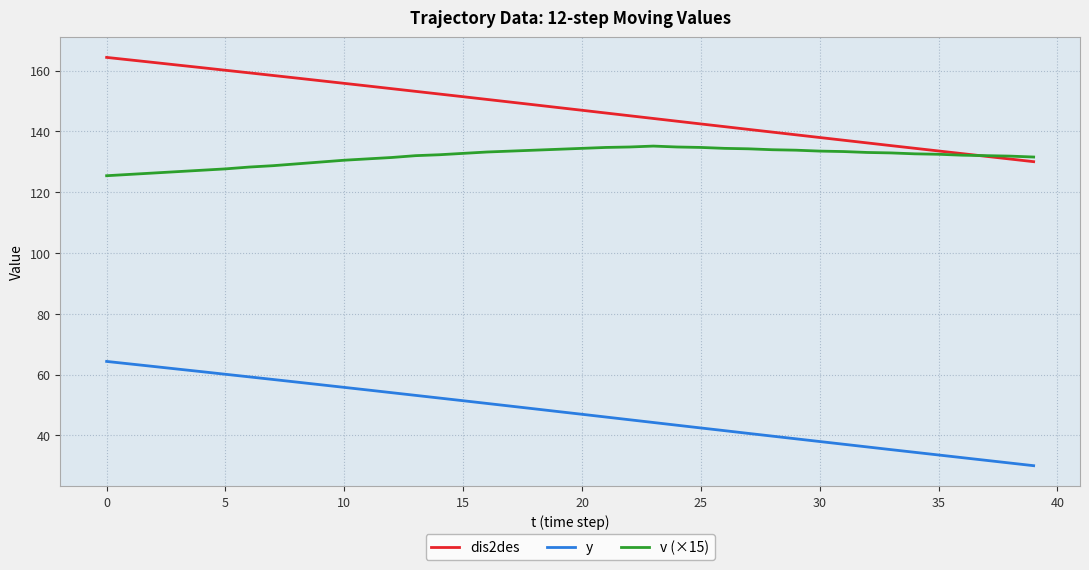

List the series in order of their peak value, highest first.

dis2des, v (×15), y